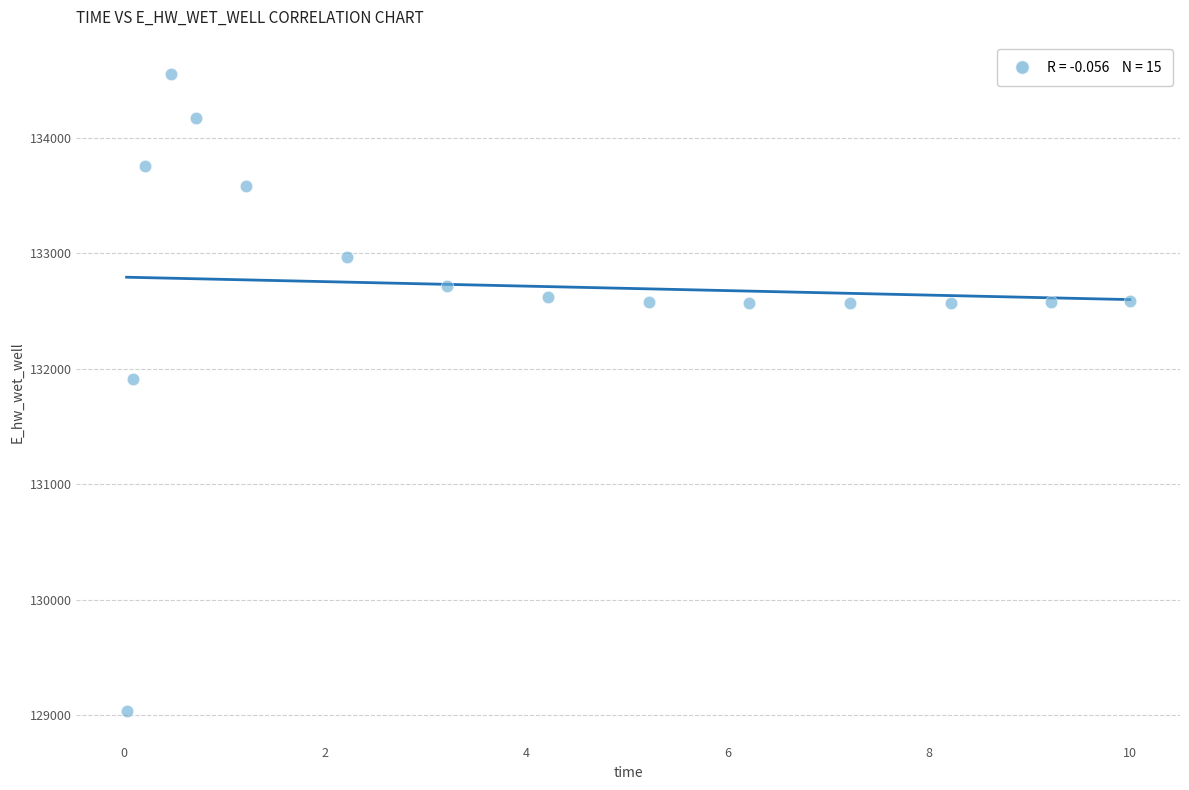

What Y value in the scatter plot is closest to 131794?

131914.3